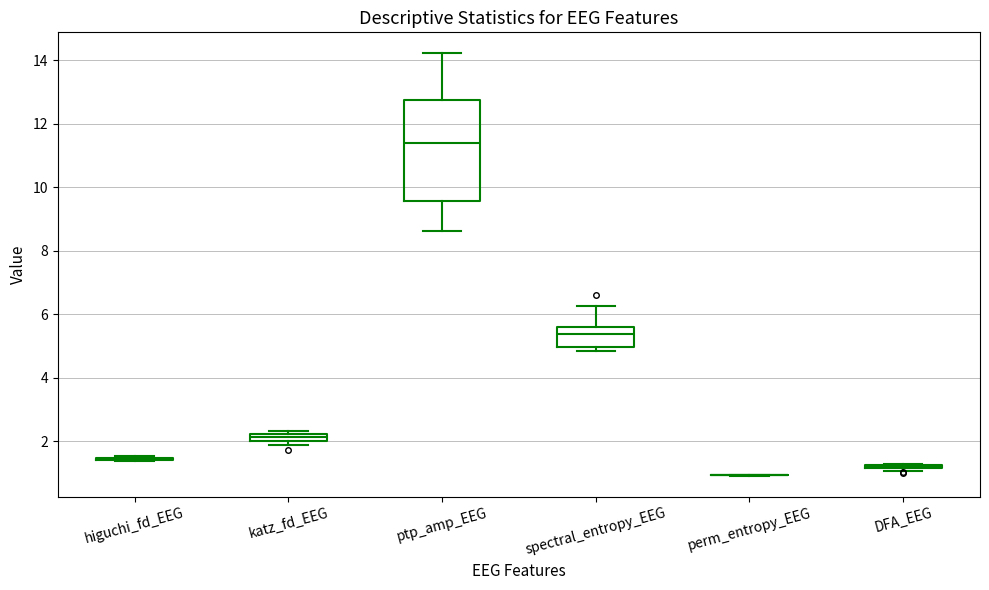

Which box is the tallest, from its lower edge to its upper edge?

ptp_amp_EEG